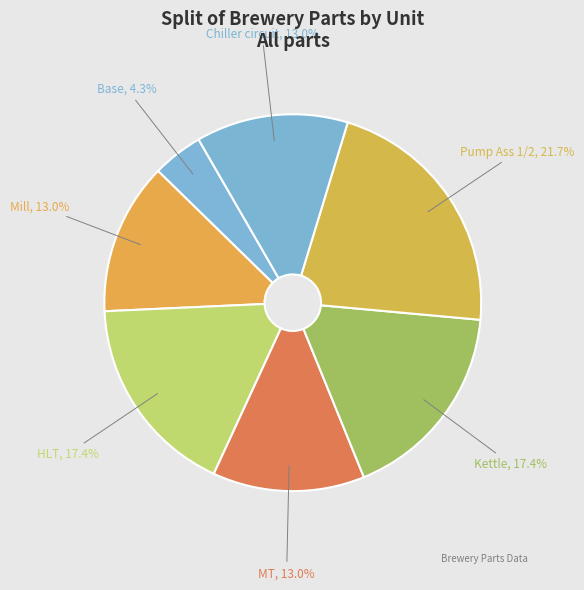

To the nearest percent, what percentage of the pie is Kettle?

17%